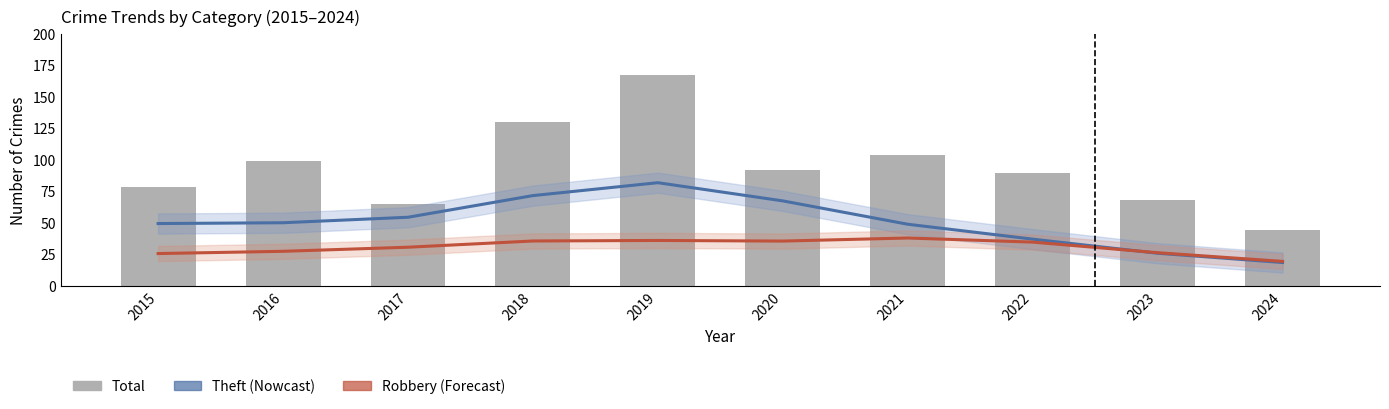

At 2016, list the series in order from largest to smallest.

Total, Theft (Nowcast), Robbery (Forecast)